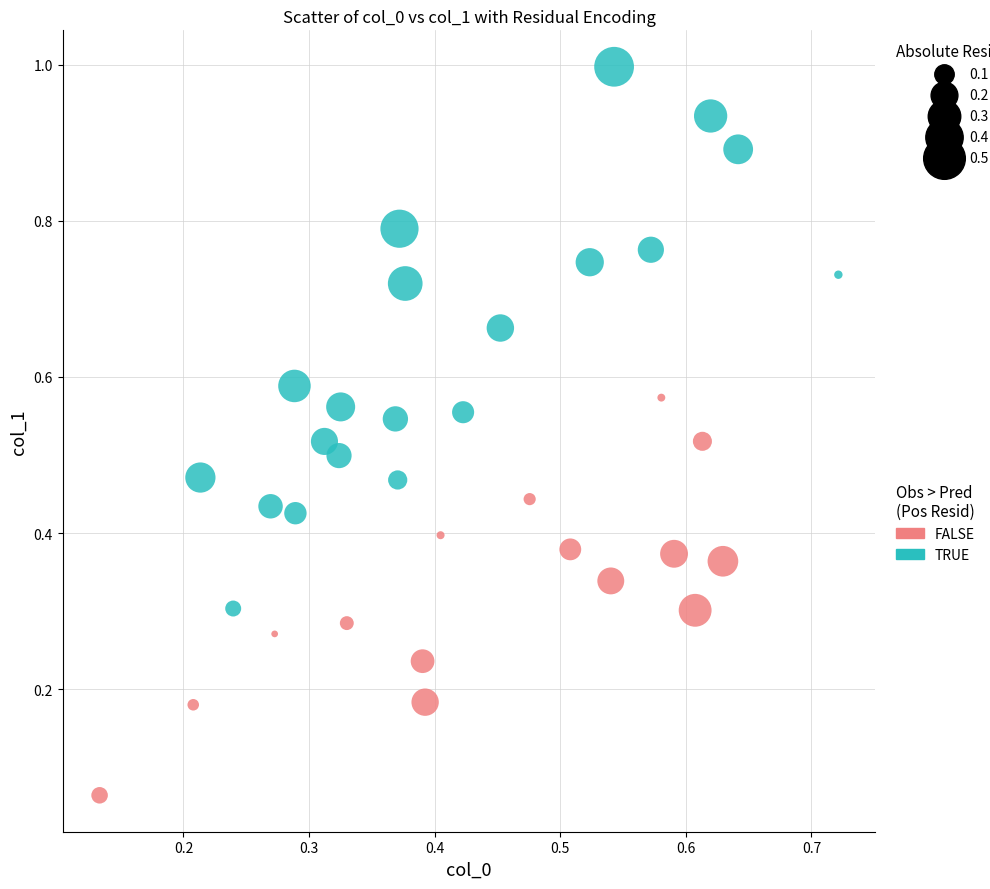

Which series contains the lowest Y value?

FALSE